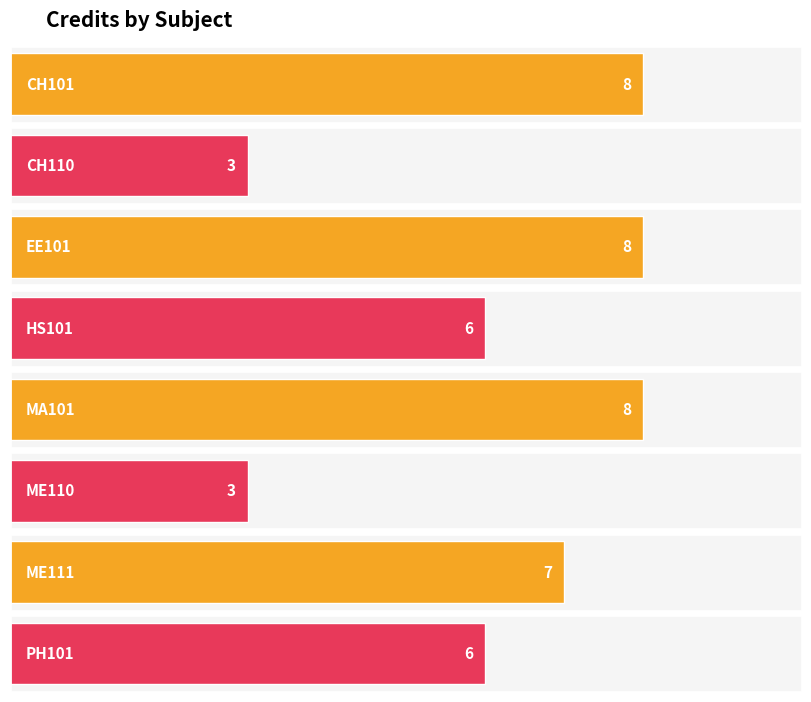

How many distinct data groups are displayed?

1